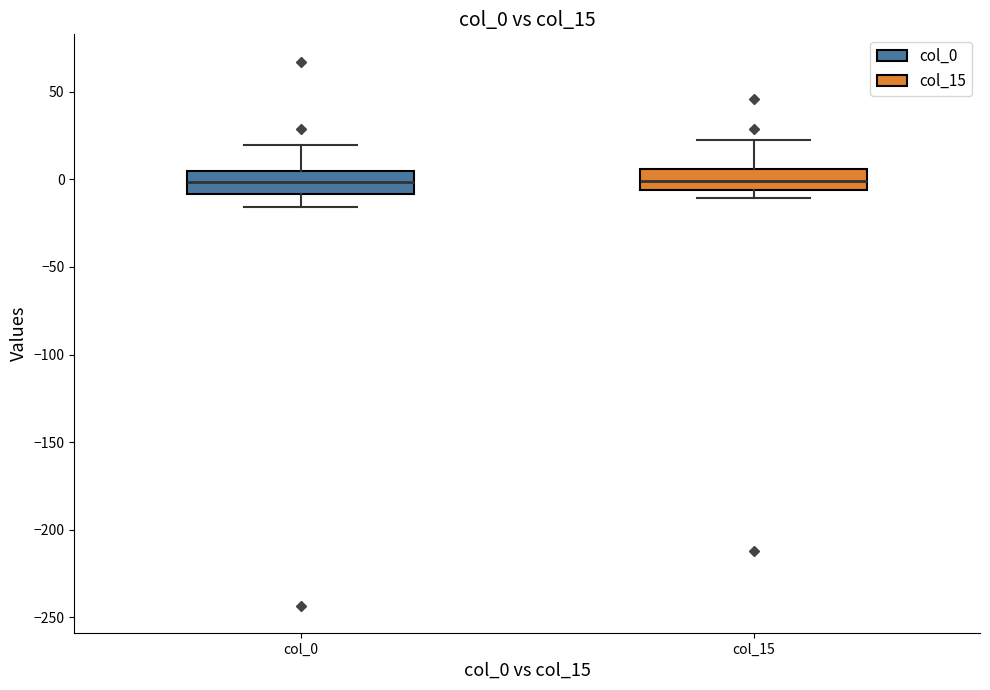

Reading left to right, transcribe this box plot: for each box, give where its median line is, the range the box spans, and where its two whiskers end, as read against the y-axis. The values are not printed on the chart, so give them approximately, as read against the axis.

col_0: median 0, box -10 to 5, whiskers -15 to 20
col_15: median 0, box -5 to 5, whiskers -10 to 25